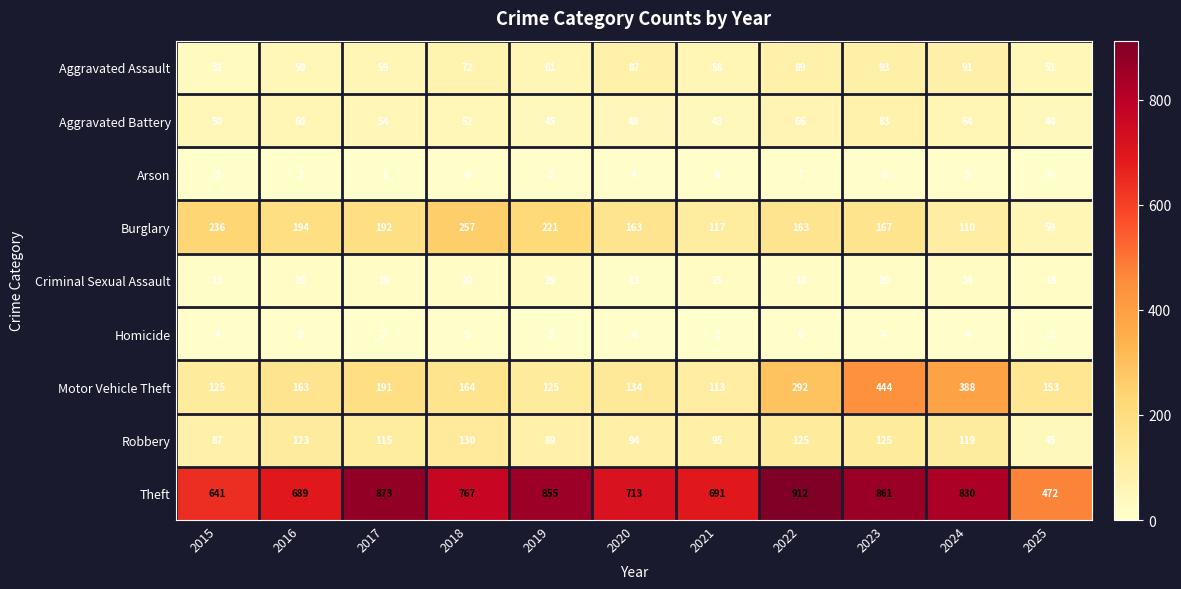

The Robbery series shows 125 at 2022. True or false?

True